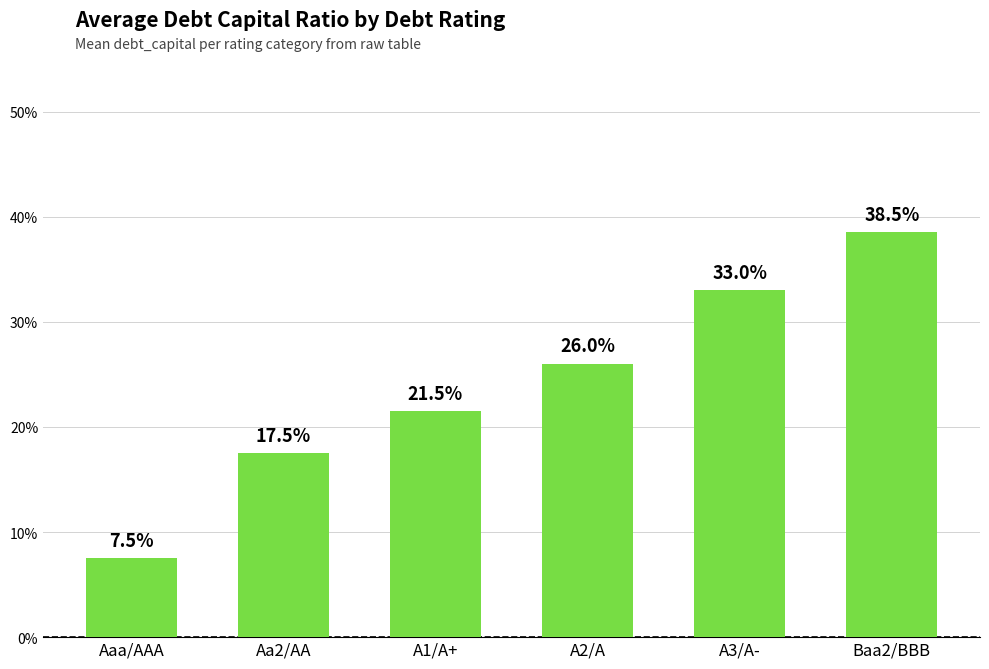

What is the difference between the values at A1/A+ and Baa2/BBB?

0.2